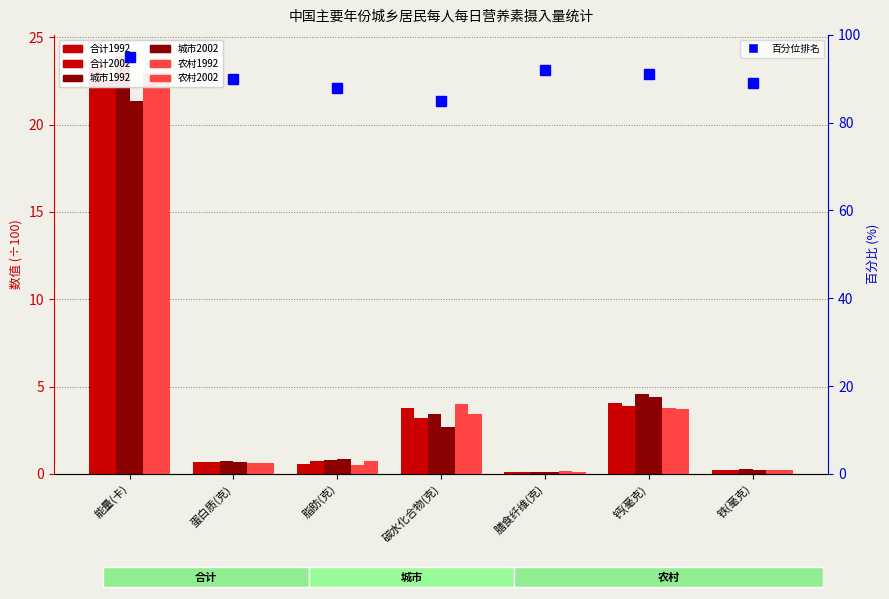

Between 铁(毫克) and 碳水化合物(克), which is larger?

碳水化合物(克)